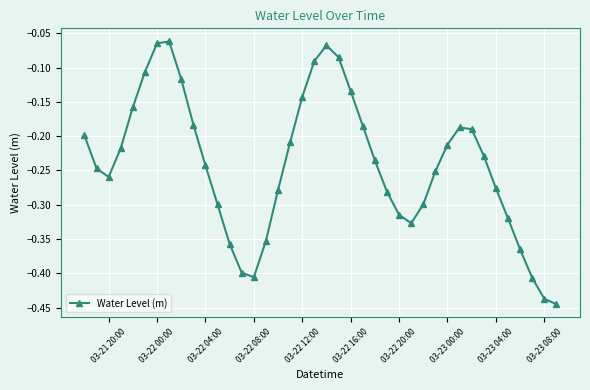

True or false: the data has more than 1 interior local peaks.

True